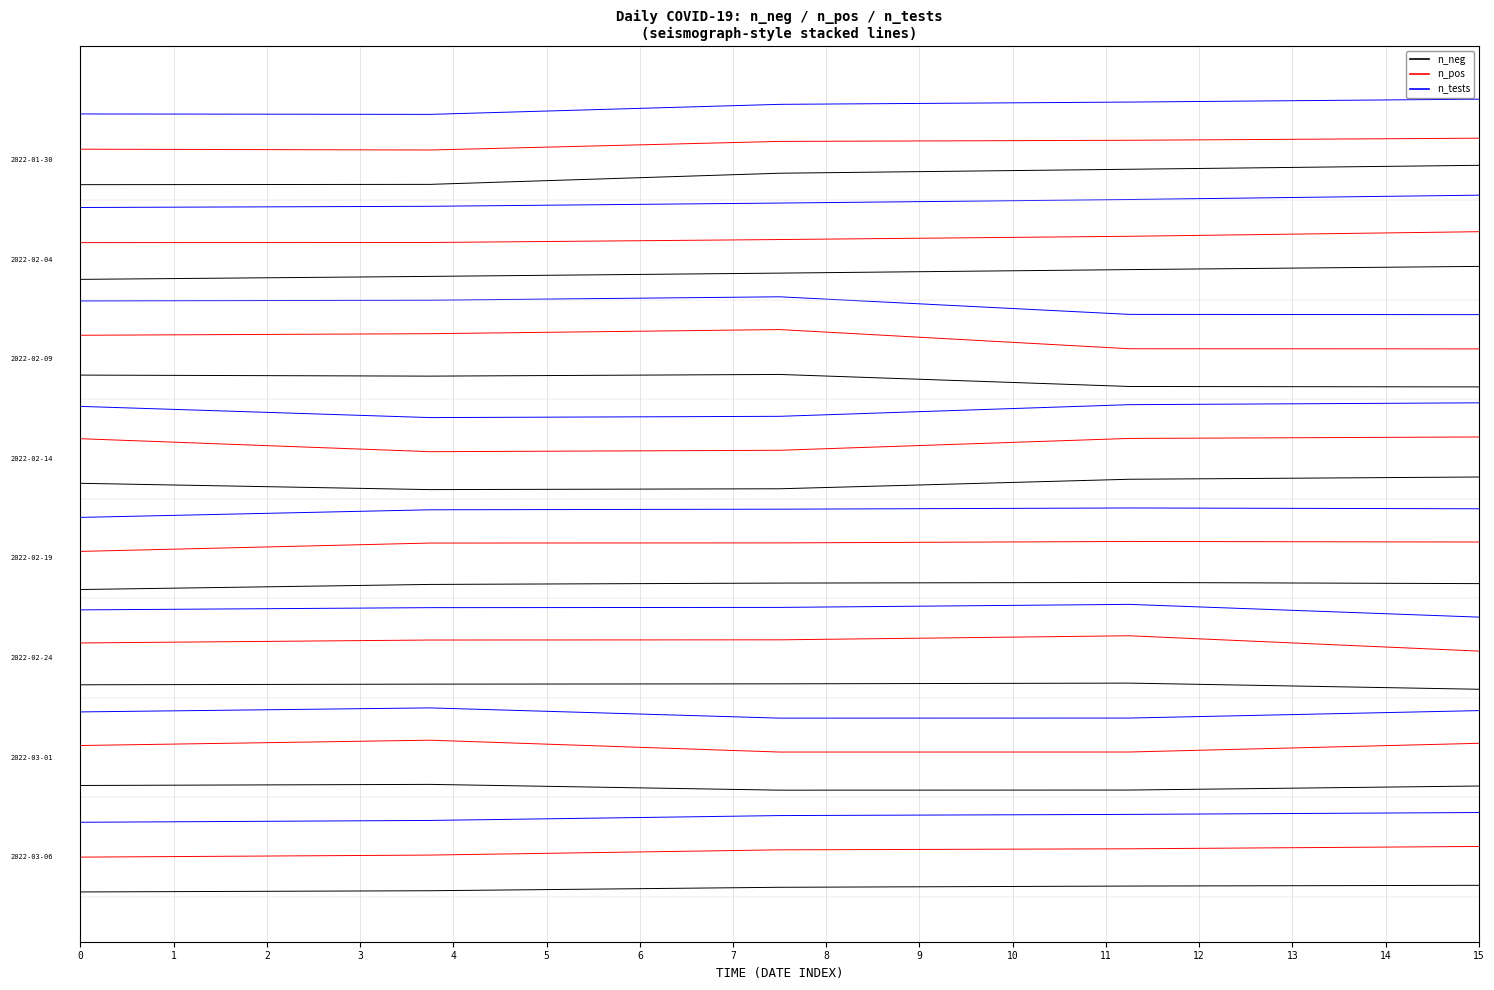

At which label does n_neg reach its peak?

15